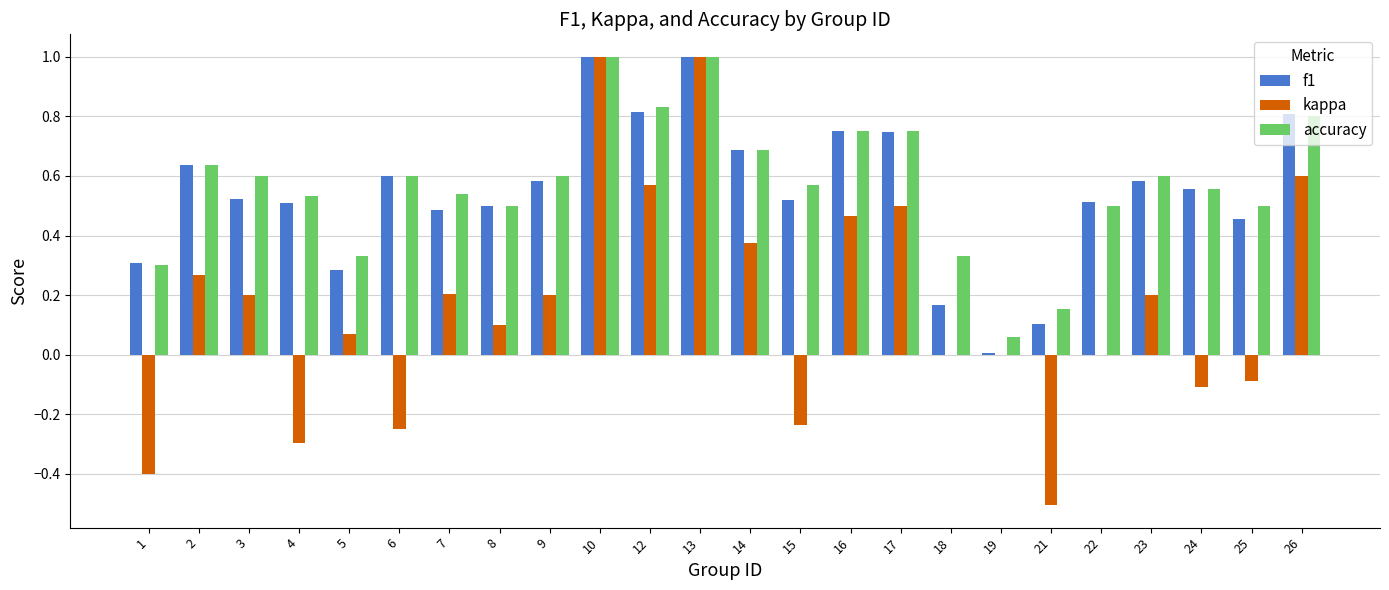

The value of f1 at 2 is 1.1. True or false?

False